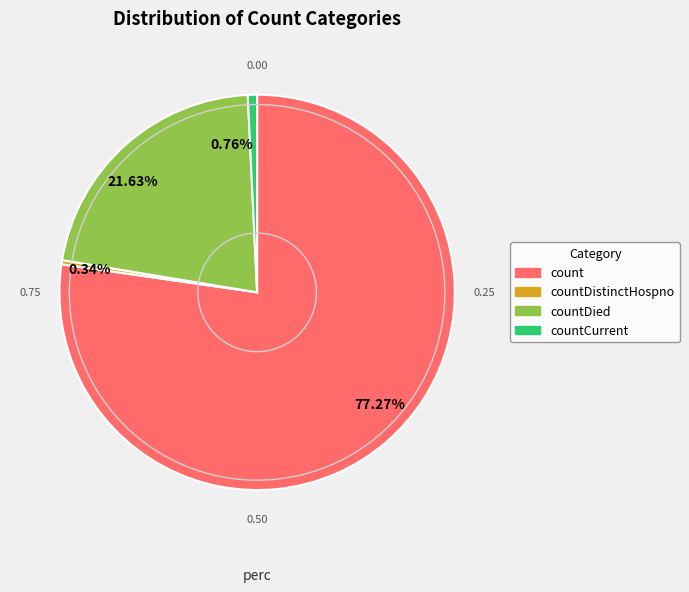

Combined, do 0.34% and 0.76% account for over 50%?

No